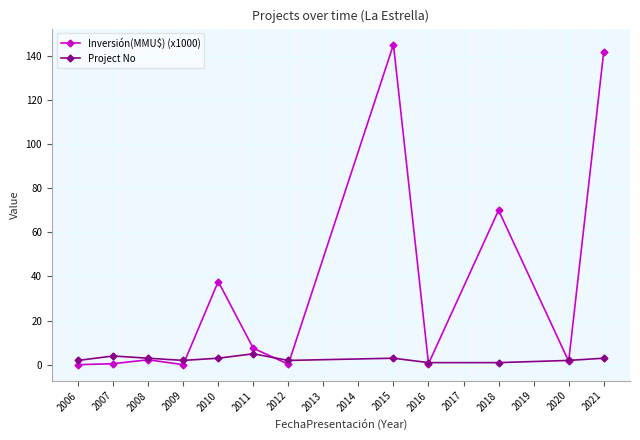

What is the difference between the maximum and minimum values in the Project No series?

4.0